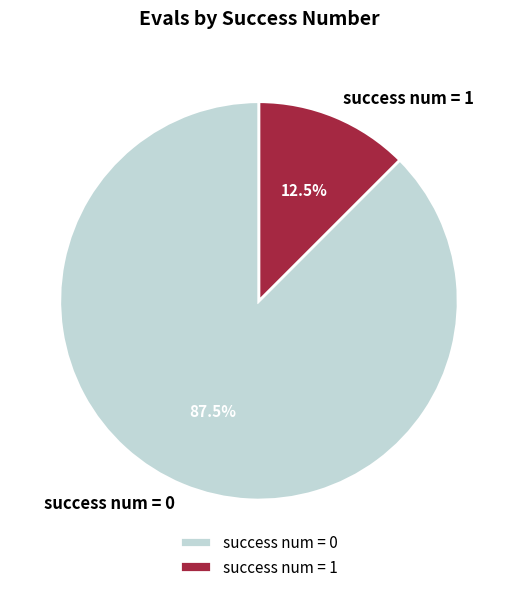

What is the majority slice?

success num = 0